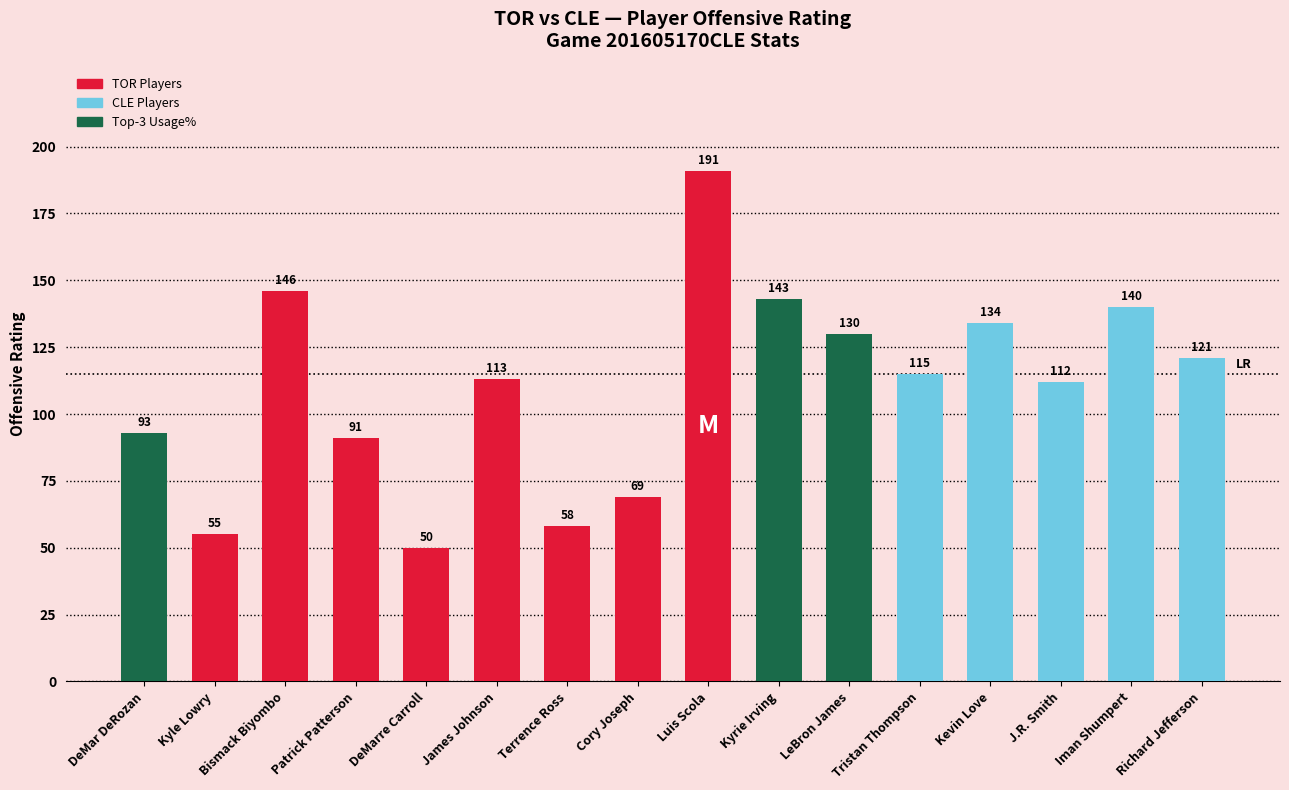

What position from the left is J.R. Smith?

14